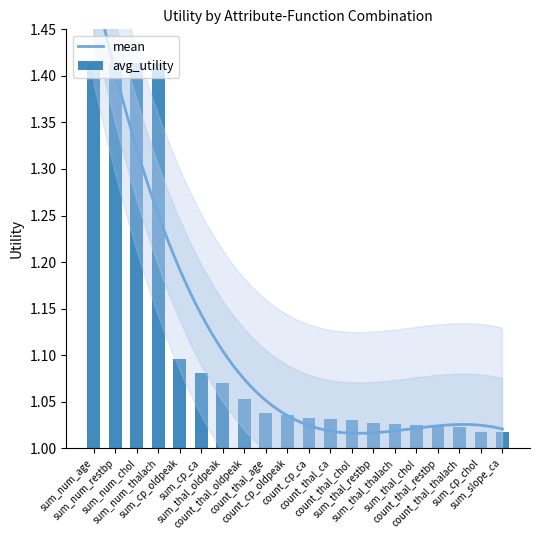

Which has a higher value, count_cp_oldpeak or count_thal_thalach?

count_cp_oldpeak